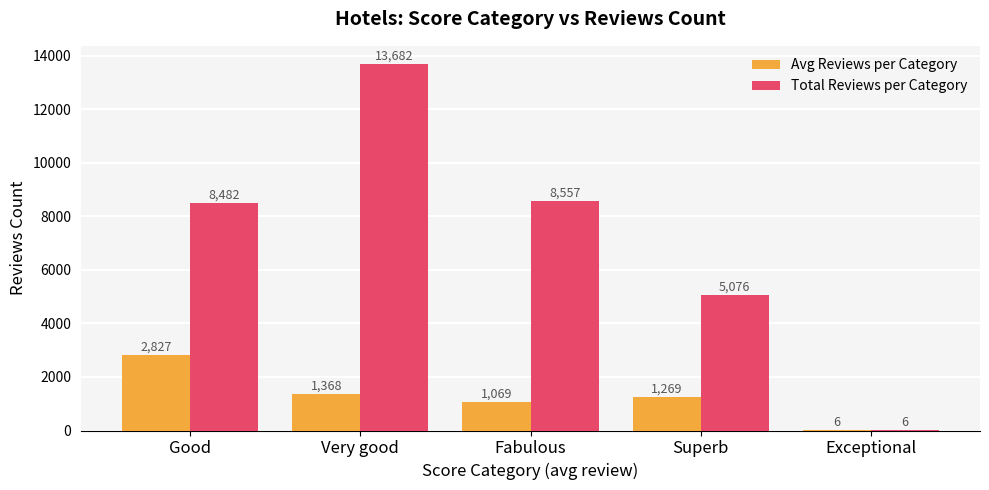

What is the maximum value shown in the chart?

13682